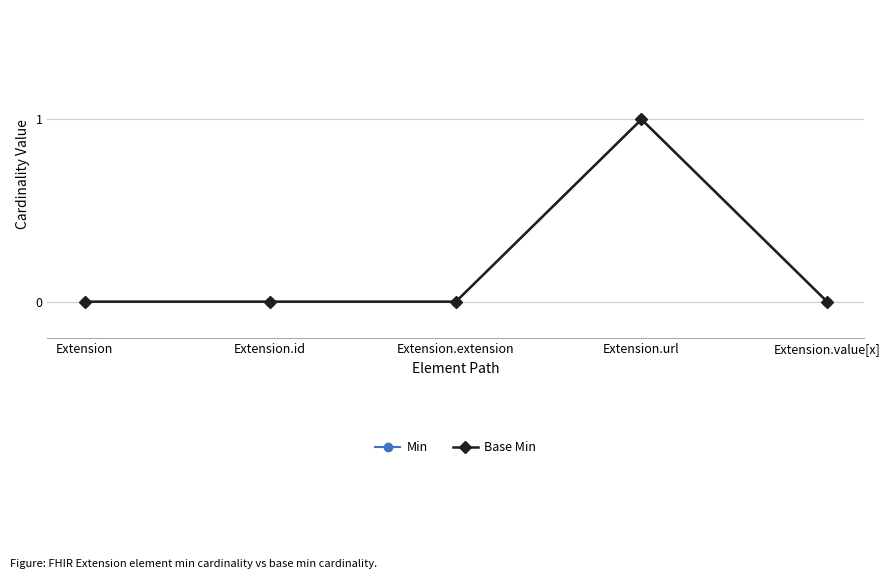

True or false: Min and Base Min cross at least once.

False